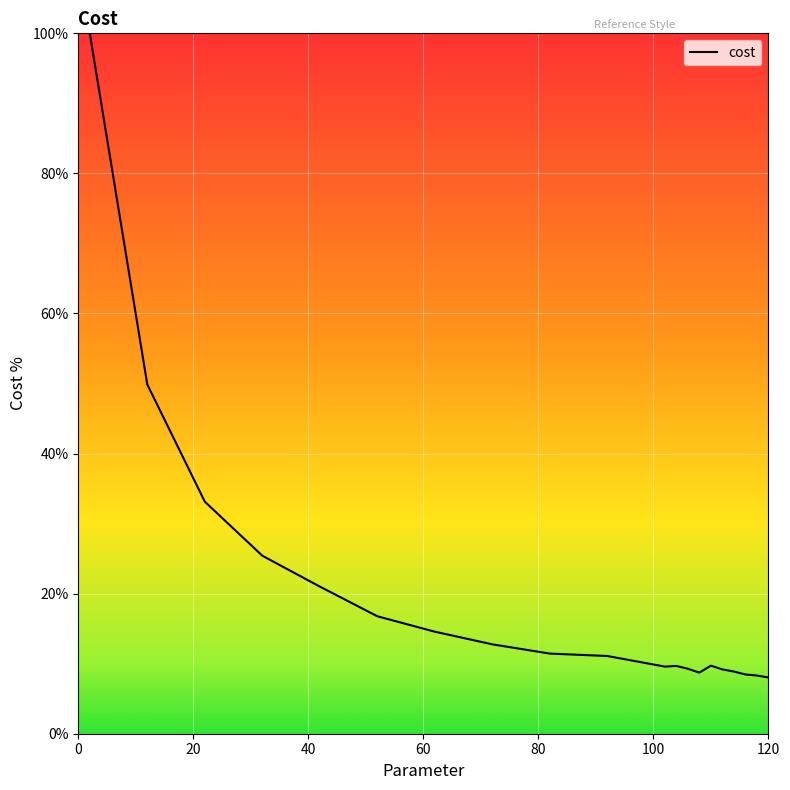

What is the maximum value shown in the chart?

100.0